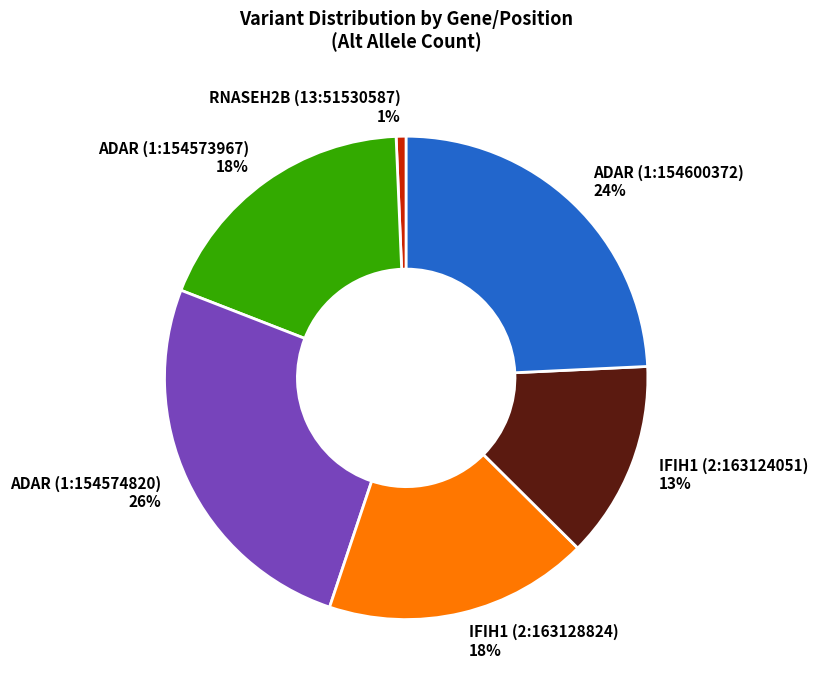

Does ADAR (1:154573967) account for over 50% of the chart?

No